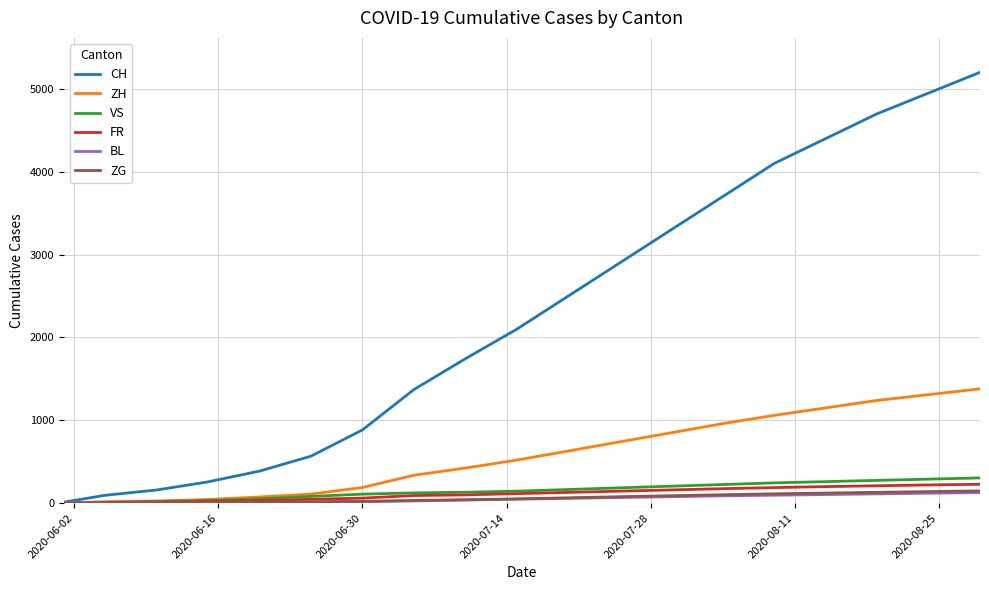

What is the highest value of the ZH series?

1380